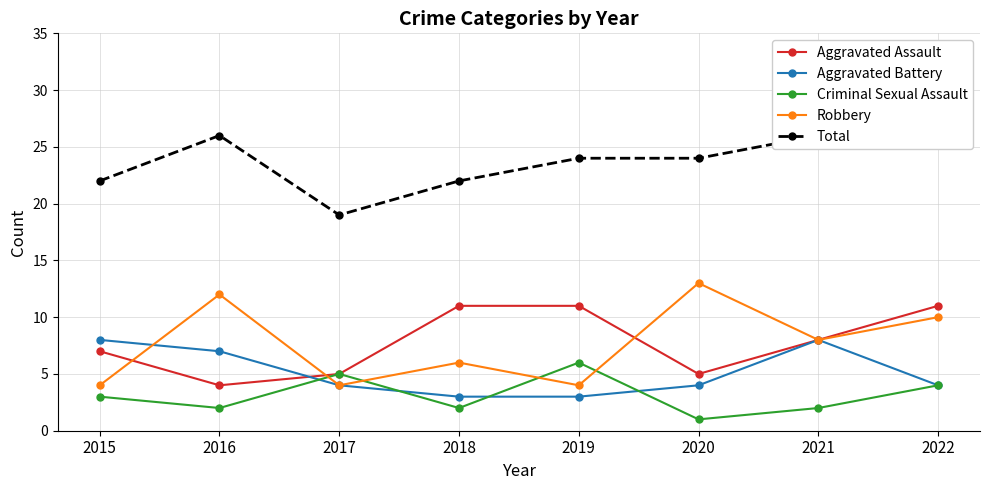

At which label does Robbery reach its peak?

2020